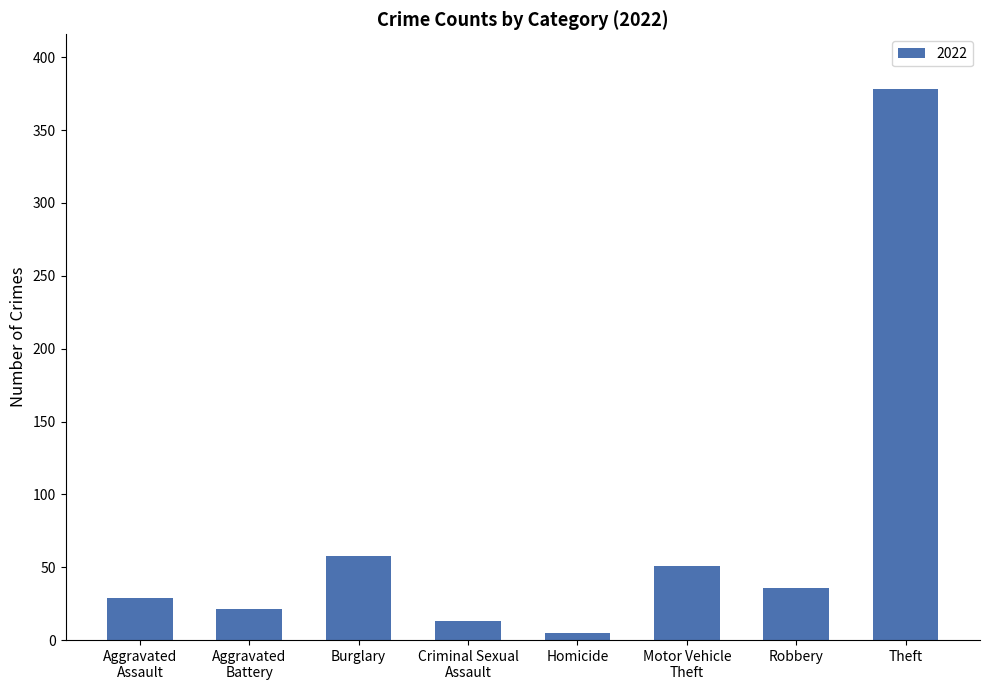

How many bars are there in total?

8